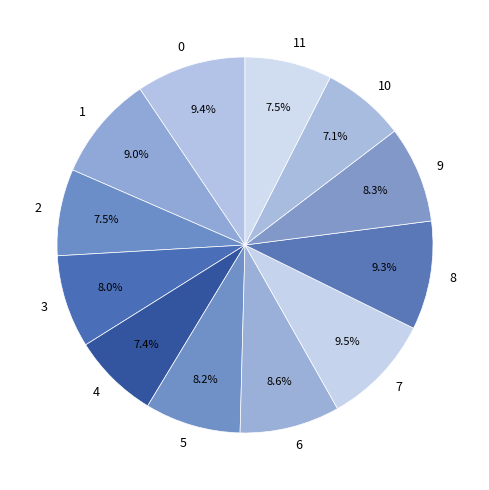

How many segments does this pie chart have?

12